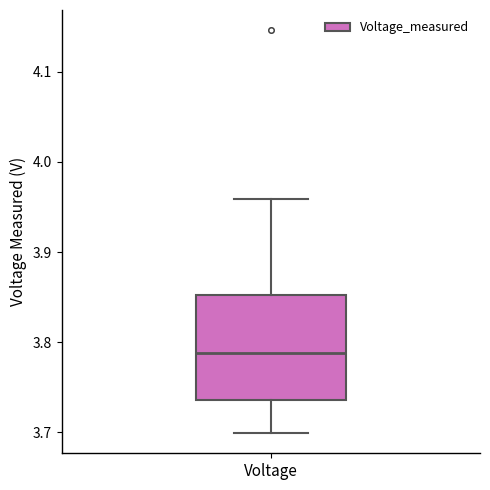

Where is the upper edge of the box for Voltage on the y-axis? The values are not printed on the chart, so give them approximately, as read against the axis.

3.85